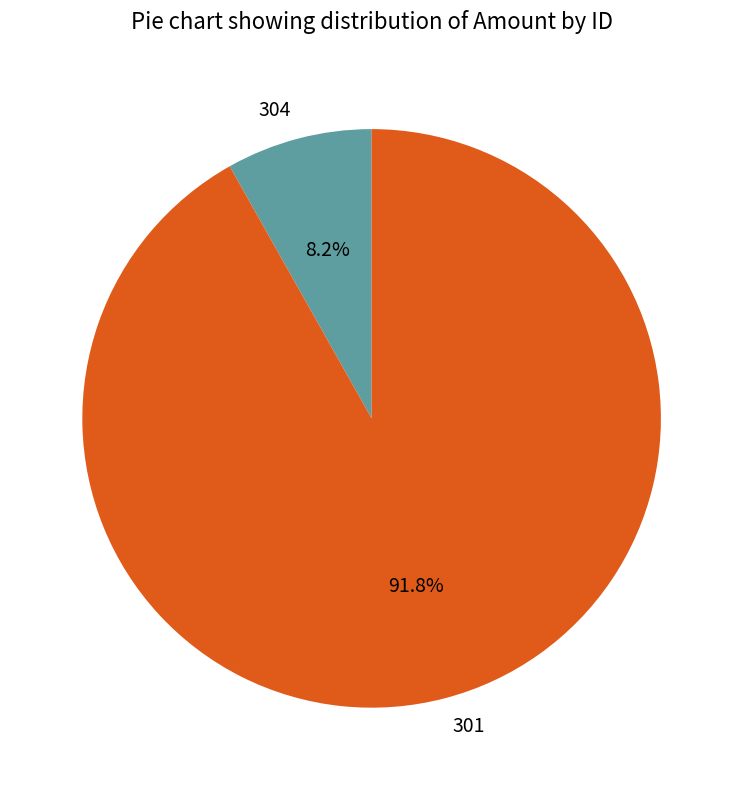

Between 301 and 304, which is larger?

301